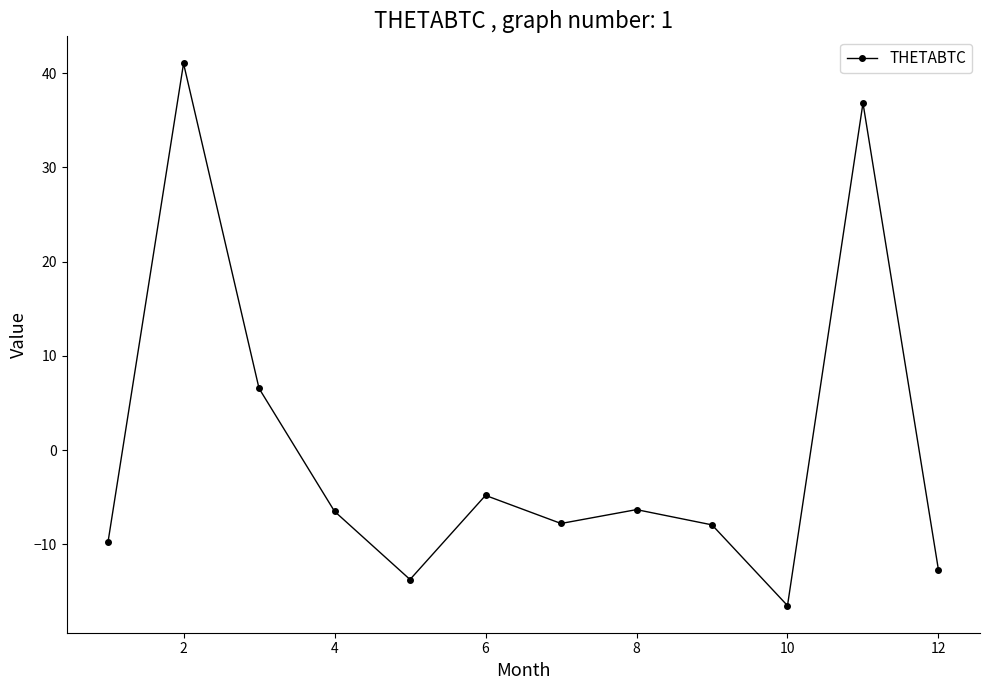

What is the smallest value displayed?

-16.5